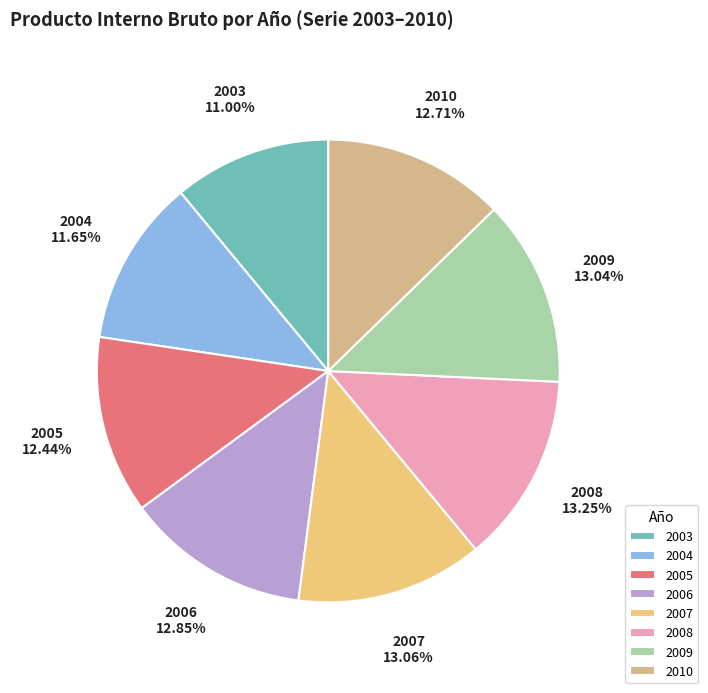

Is it true that 2005 is 23% of the pie?

False